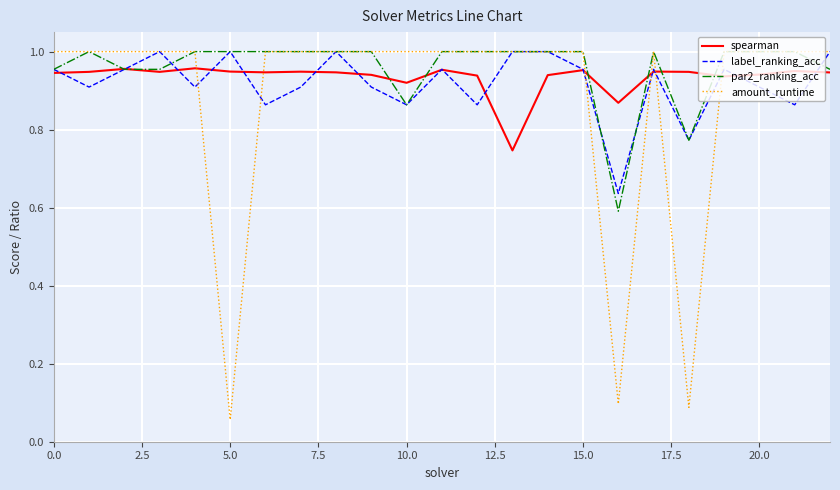

What are all the series names shown in the legend?

spearman, label_ranking_acc, par2_ranking_acc, amount_runtime